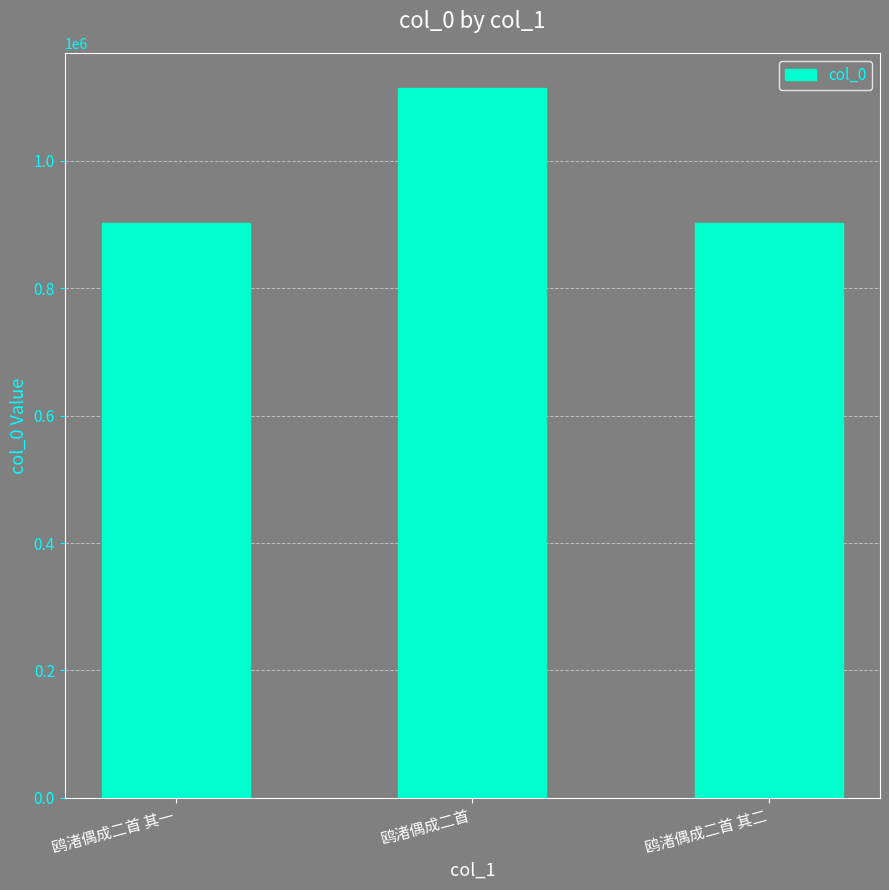

Which has a higher value, 鸥渚偶成二首 其二 or 鸥渚偶成二首?

鸥渚偶成二首